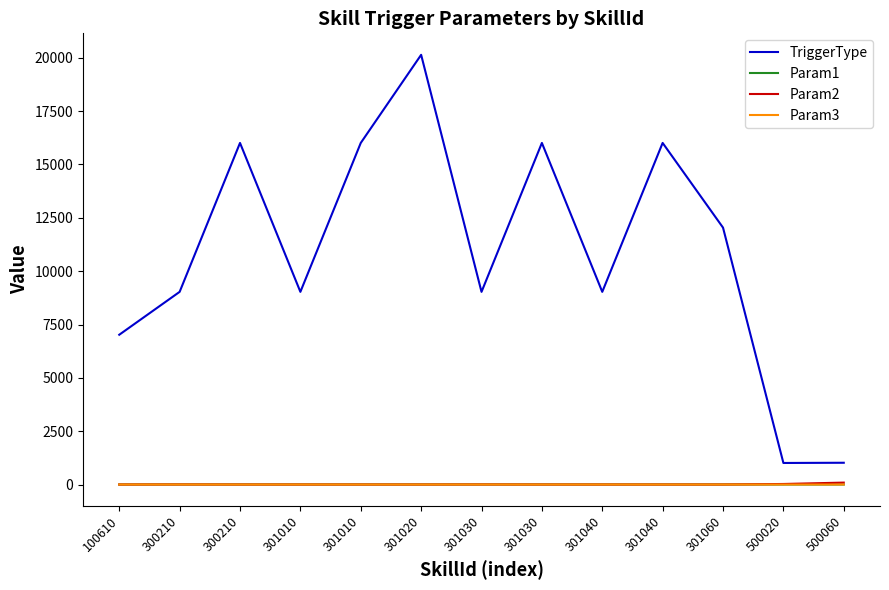

What is the spread (max minus min) of values at 301020?

20140